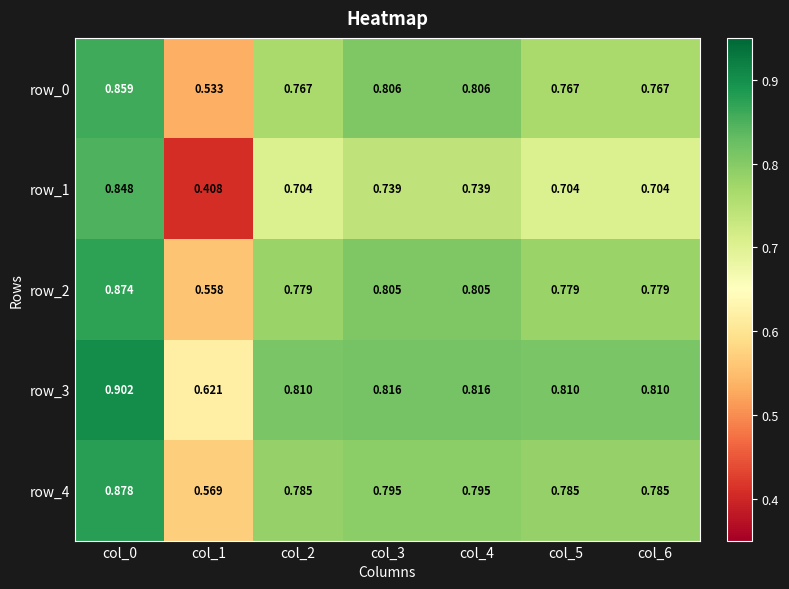

What is the difference between the row_0 values at col_0 and col_1?

0.3